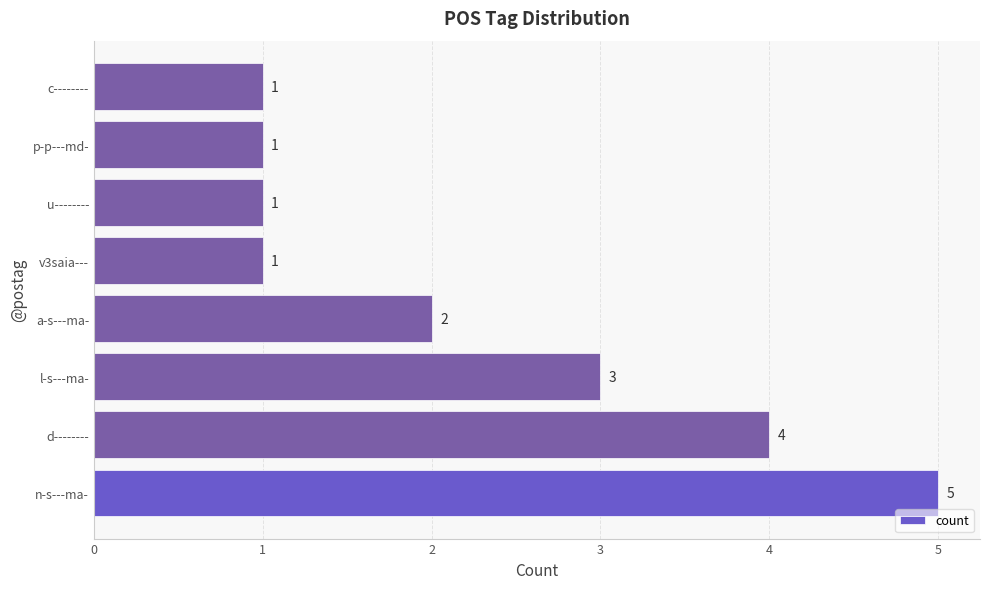

Which has a higher value, a-s---ma- or u--------?

a-s---ma-